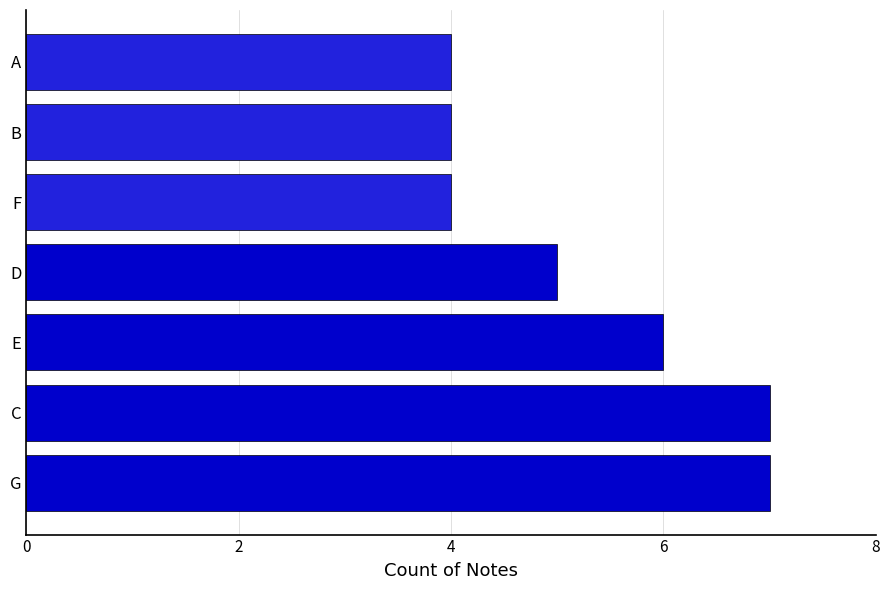

What is the maximum value shown in the chart?

7